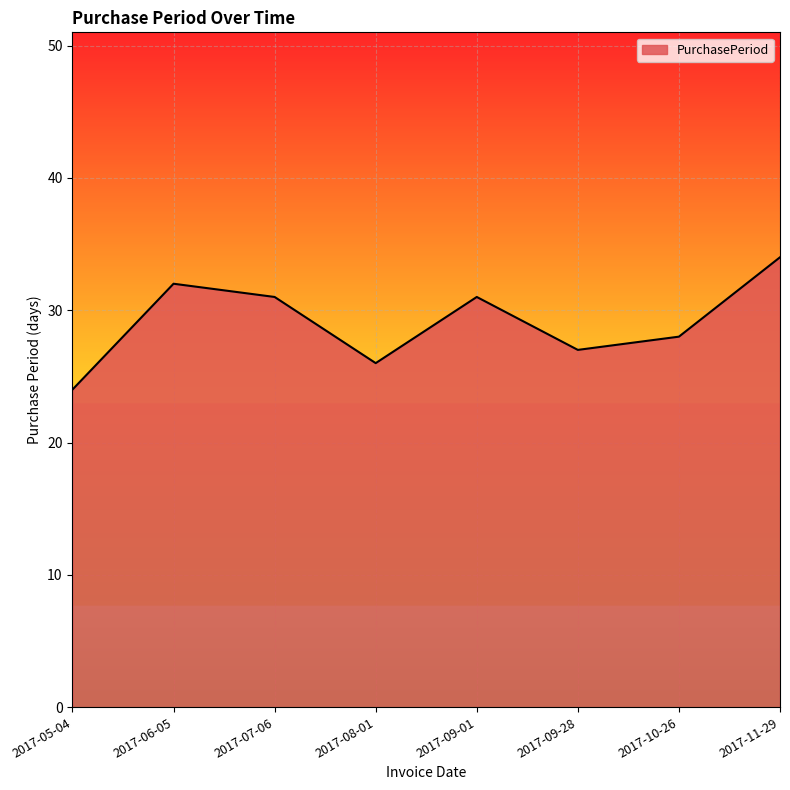

Where is the data nearest to the value 29?

2017-10-26